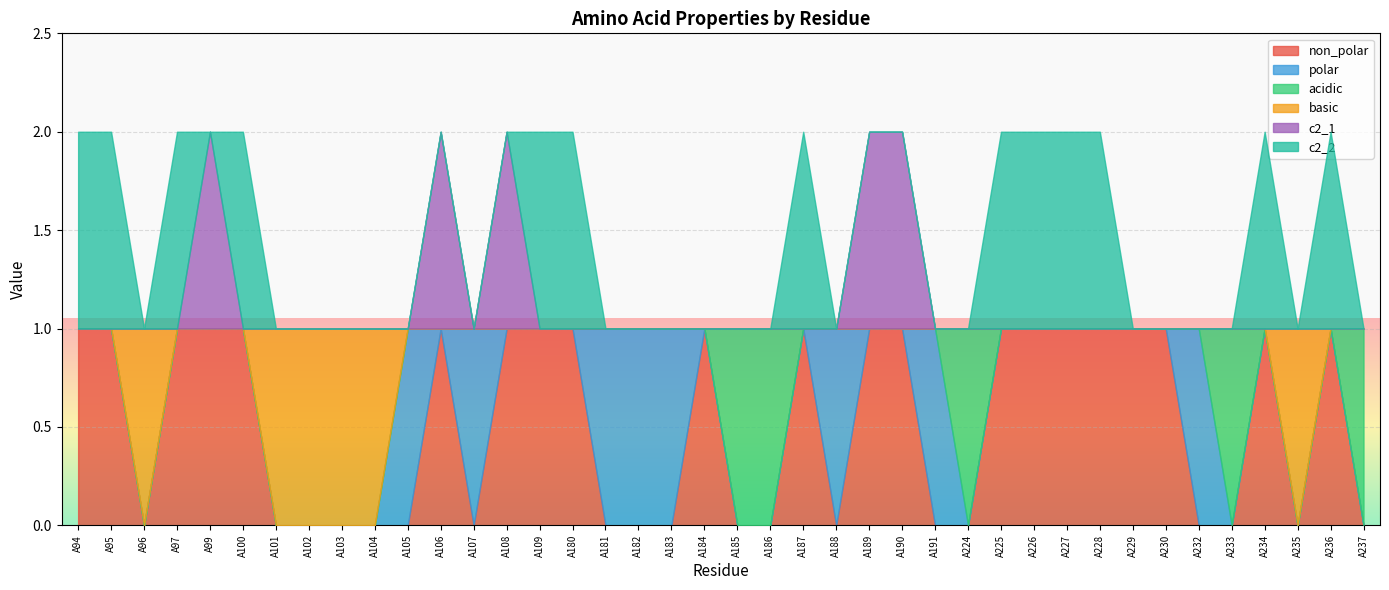

What are all the series names shown in the legend?

non_polar, polar, acidic, basic, c2_1, c2_2